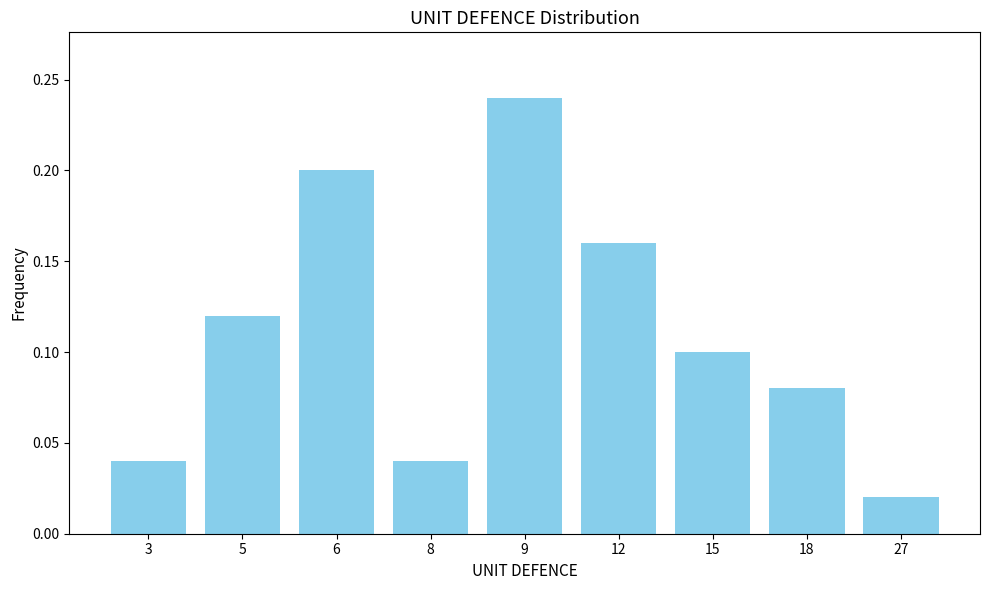

At which label is the value closest to 0?

27